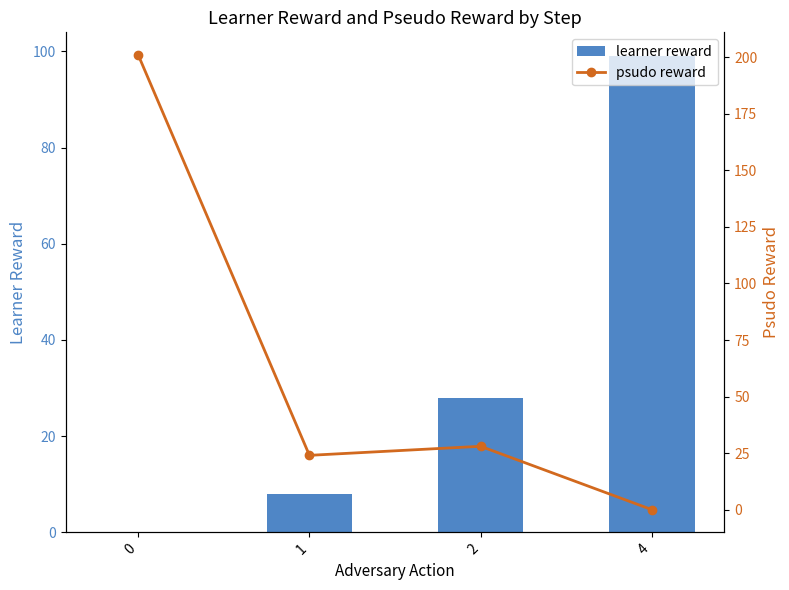

What is the sum of the learner reward values at 4 and 1?

107